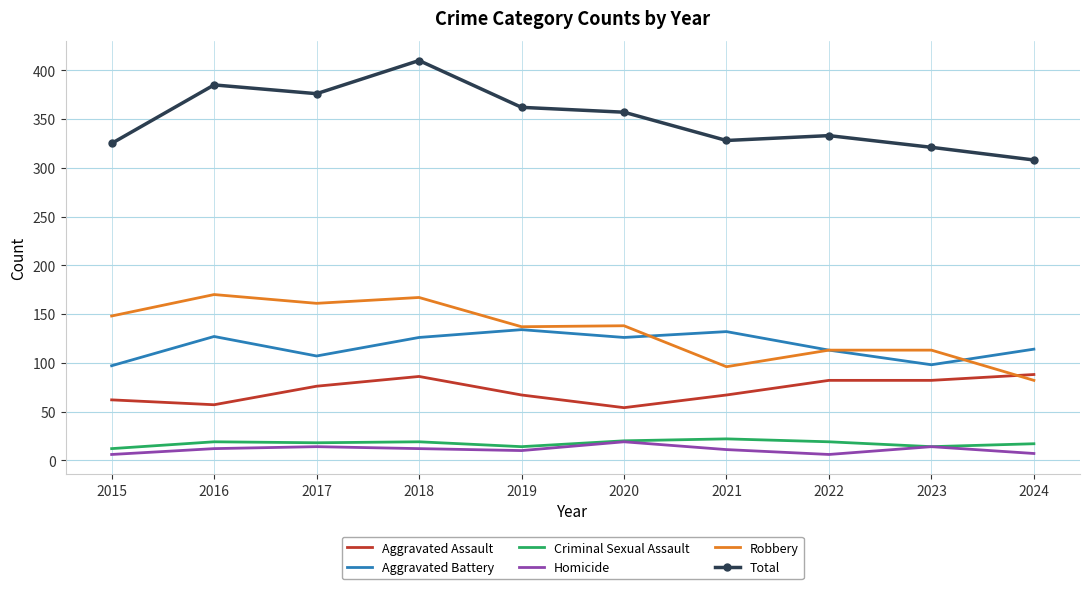

What is the total value across all series at 2016?

770